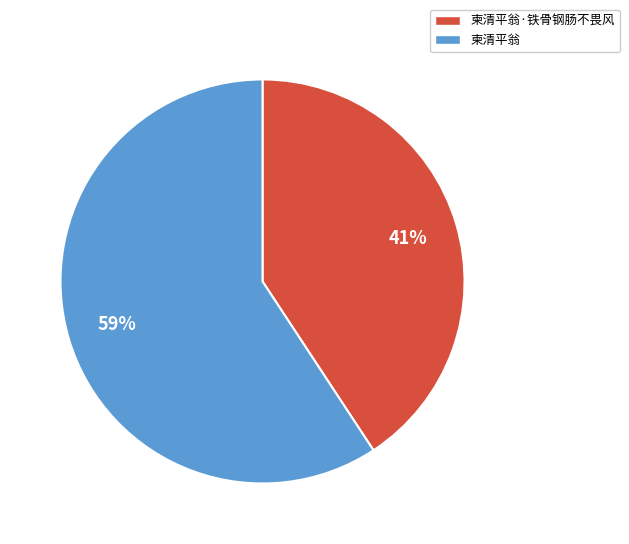

Is the sum of 柬清平翁 and 柬清平翁·铁骨钢肠不畏风 greater than half?

Yes